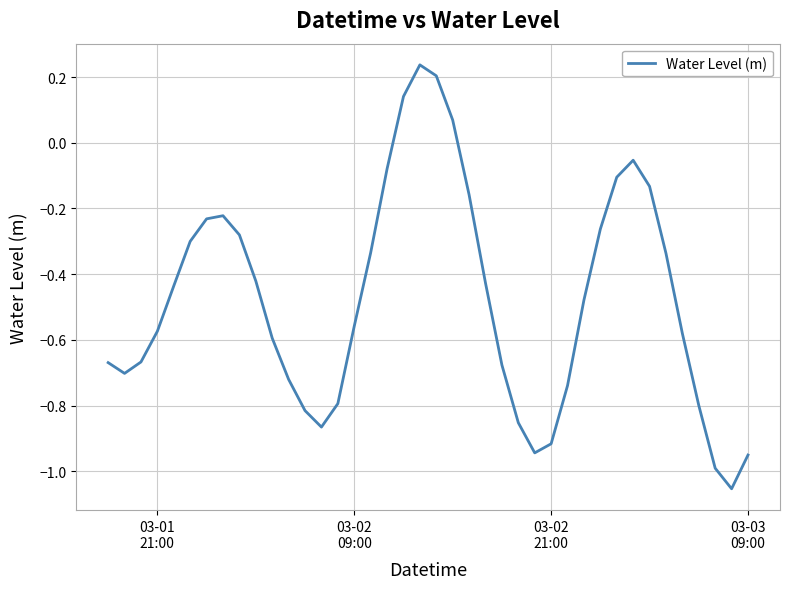

What is the difference between the maximum and minimum values?

1.3